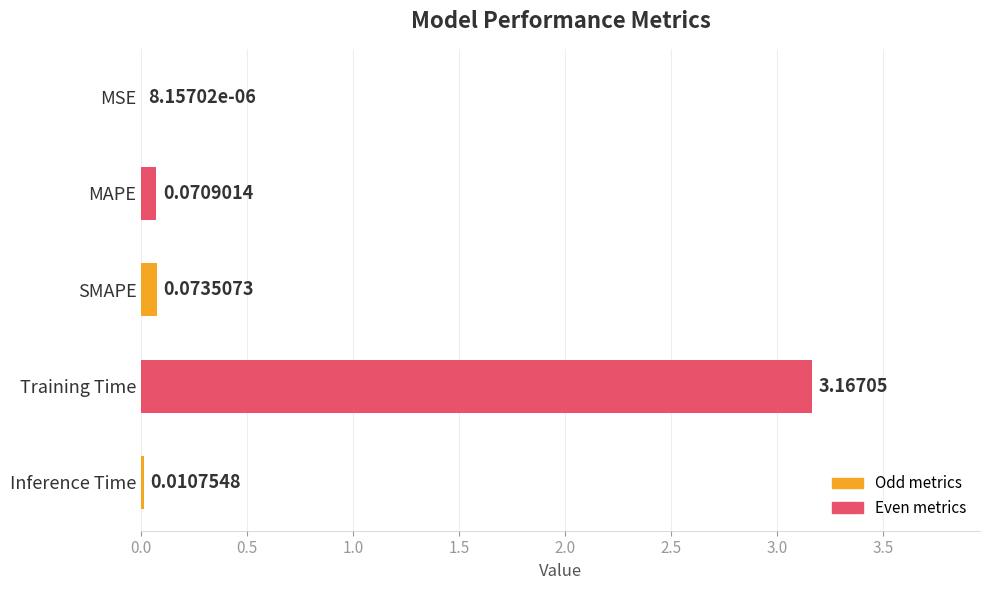

Between MAPE and Inference Time, which is larger?

MAPE